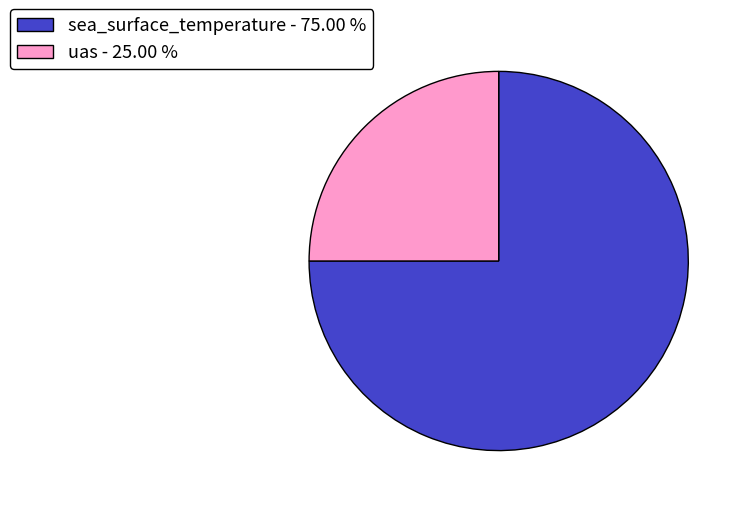

How many slices are in this pie chart?

2